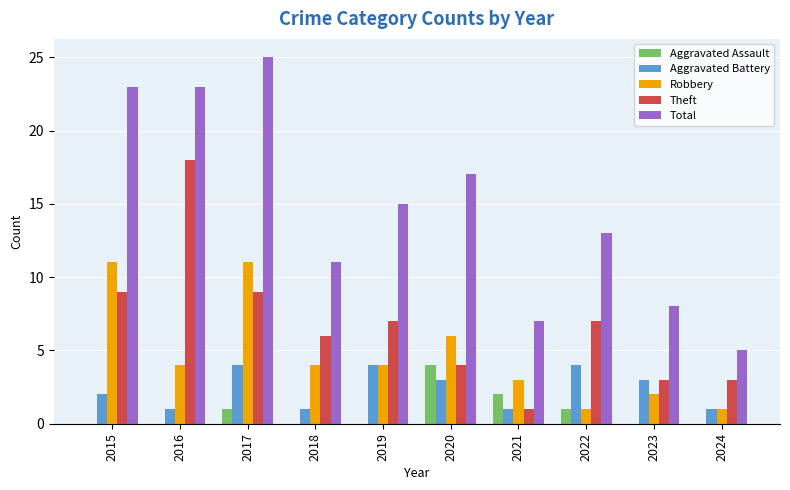

Between 2016 and 2024, which series saw the biggest shift?

Total